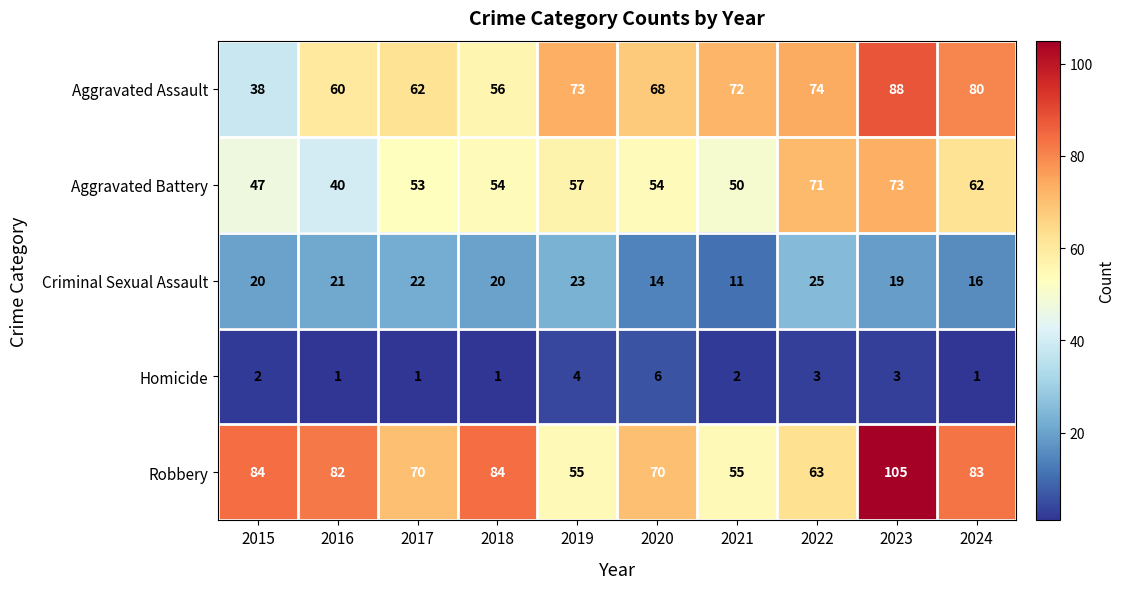

Where does the Aggravated Assault series first go above 72?

2019